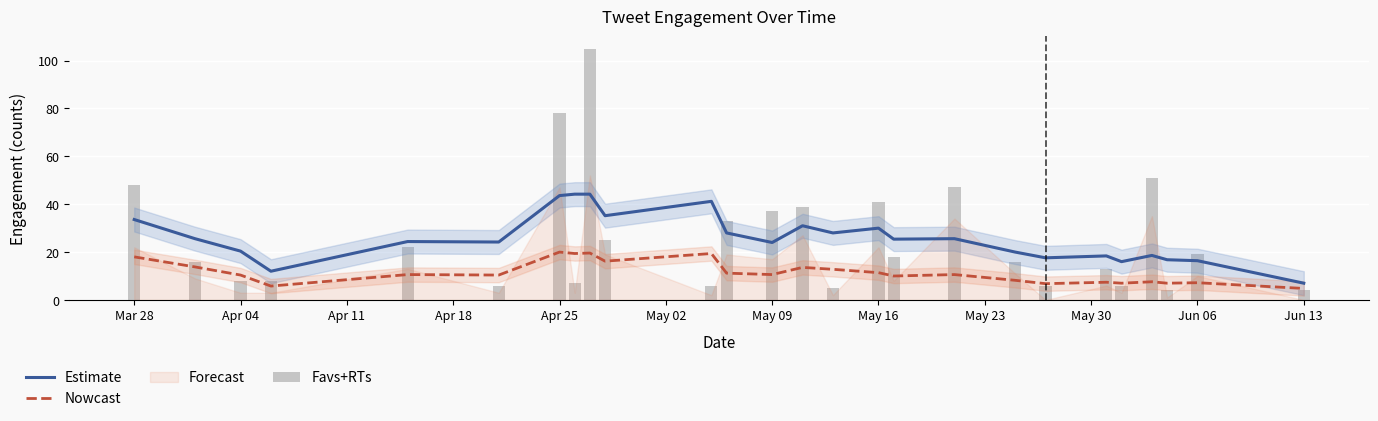

What is the lowest value of the Estimate series?

7.0